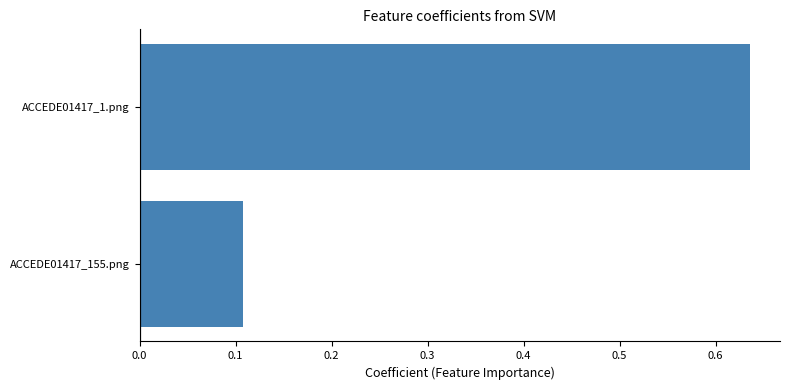

True or false: the data shows 0.0 at ACCEDE01417_155.png.

False